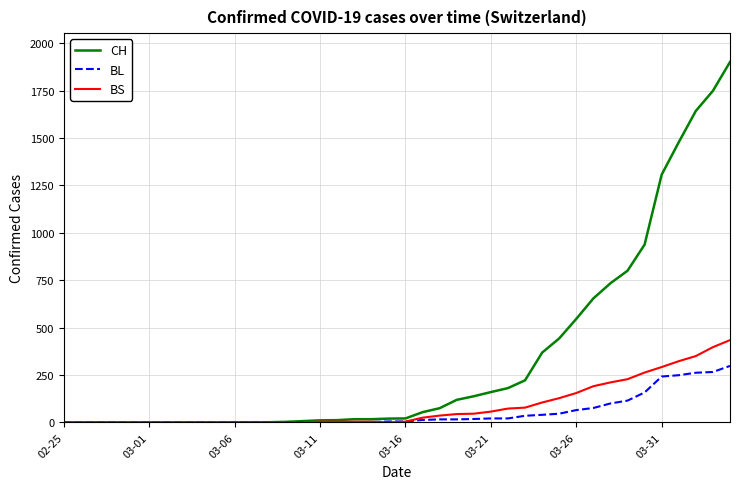

What is the average value of the BL series?

52